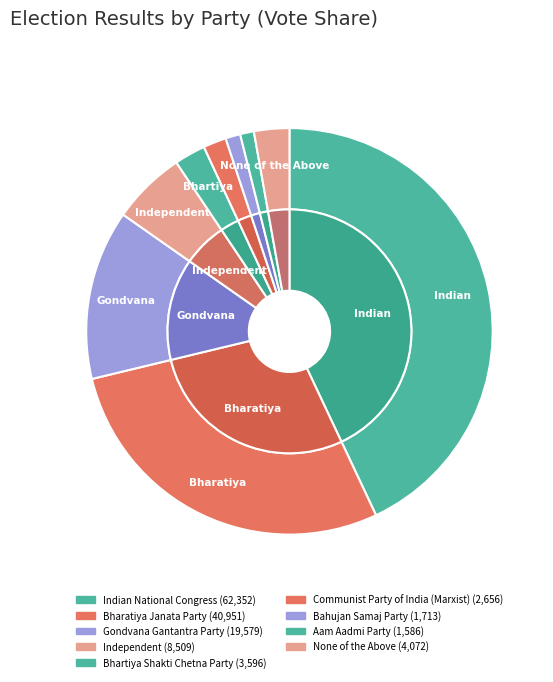

Rank the categories by value from lowest to highest.

Aam Aadmi Party, Bahujan Samaj Party, Communist Party of India (Marxist), Bhartiya Shakti Chetna Party, None of the Above, Independent, Gondvana Gantantra Party, Bharatiya Janata Party, Indian National Congress